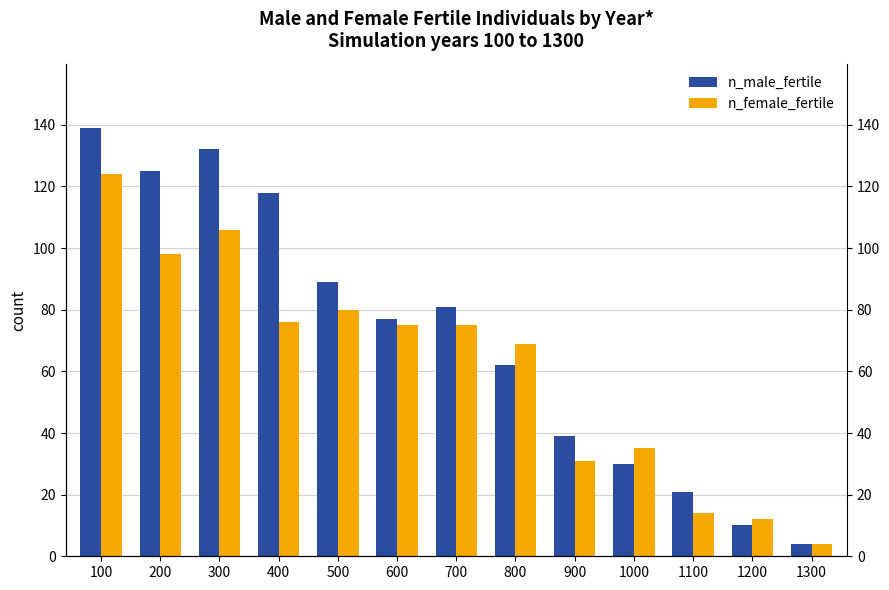

At how many categories does at least one series exceed 71?

7